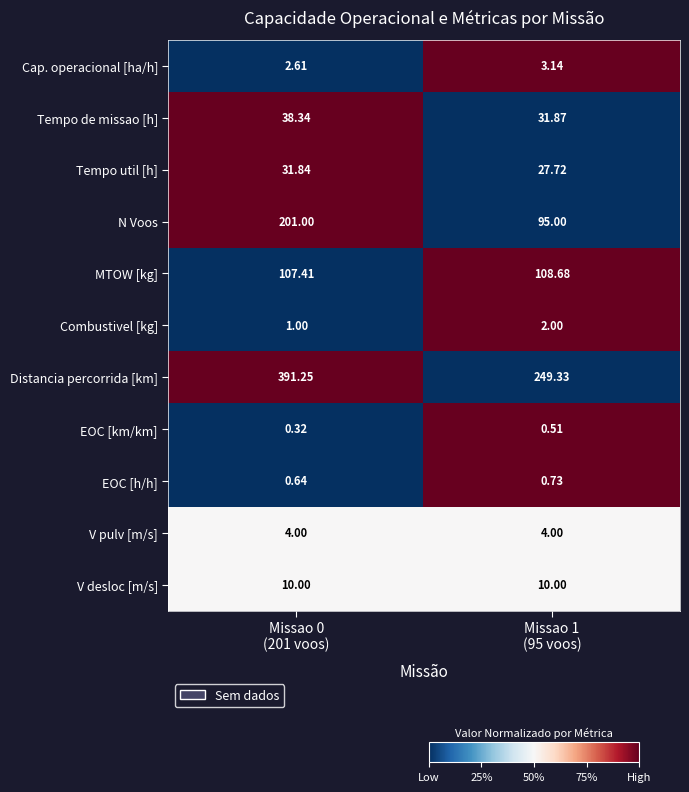

Which series has the widest spread of values?

Distancia percorrida [km]